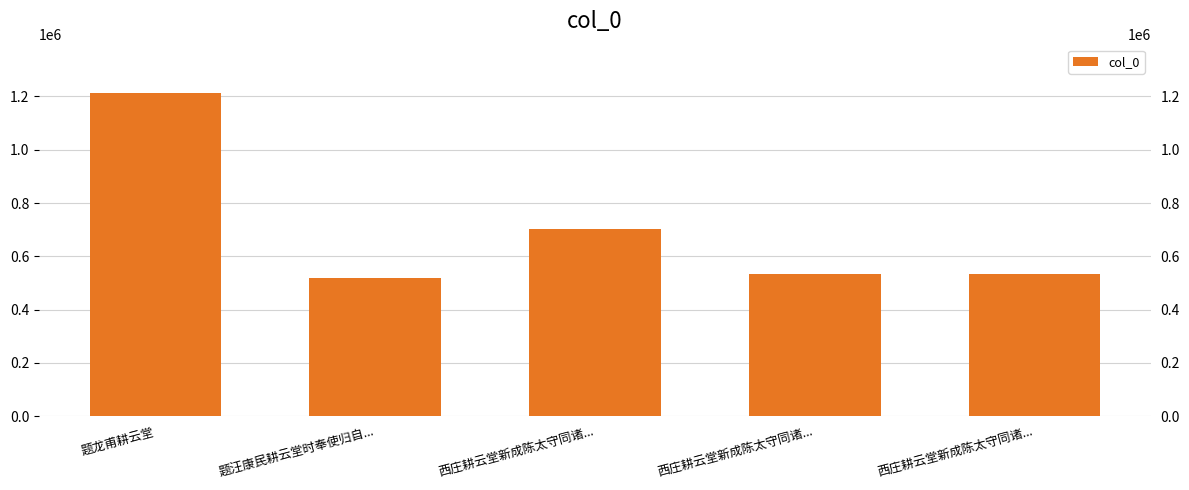

What is the difference between the maximum and minimum values?

693981